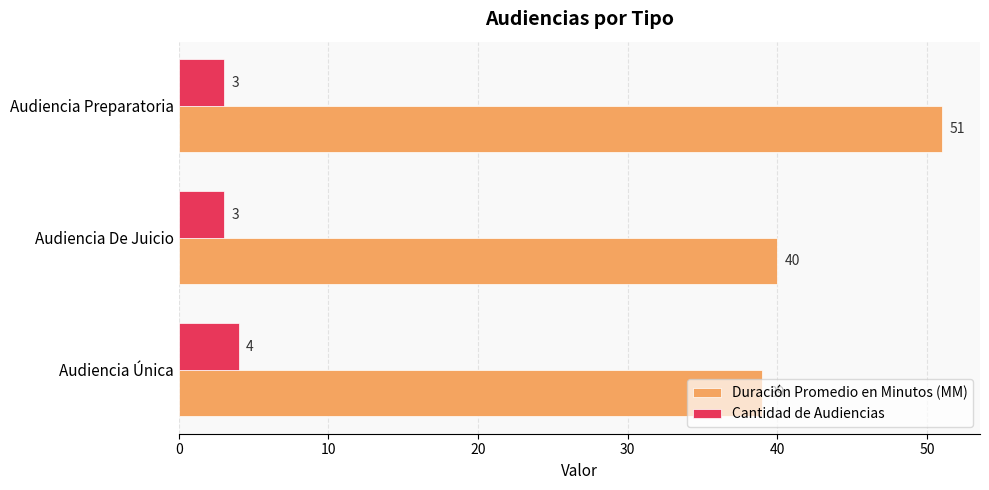

What is the approximate value of Cantidad de Audiencias at Audiencia Única?

4